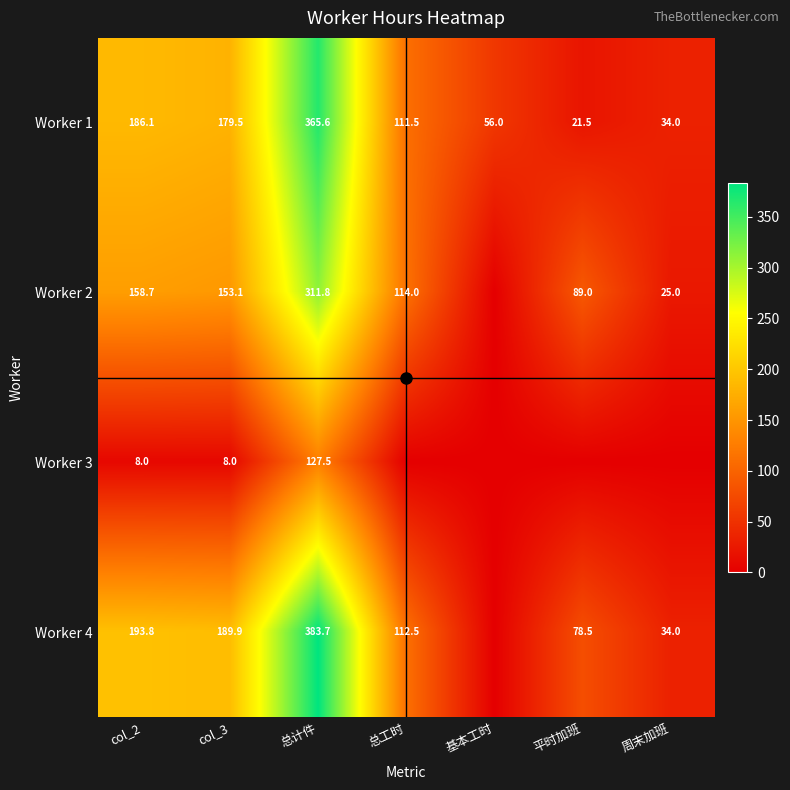

The value of Worker 2 at 总工时 is 53.9. True or false?

False